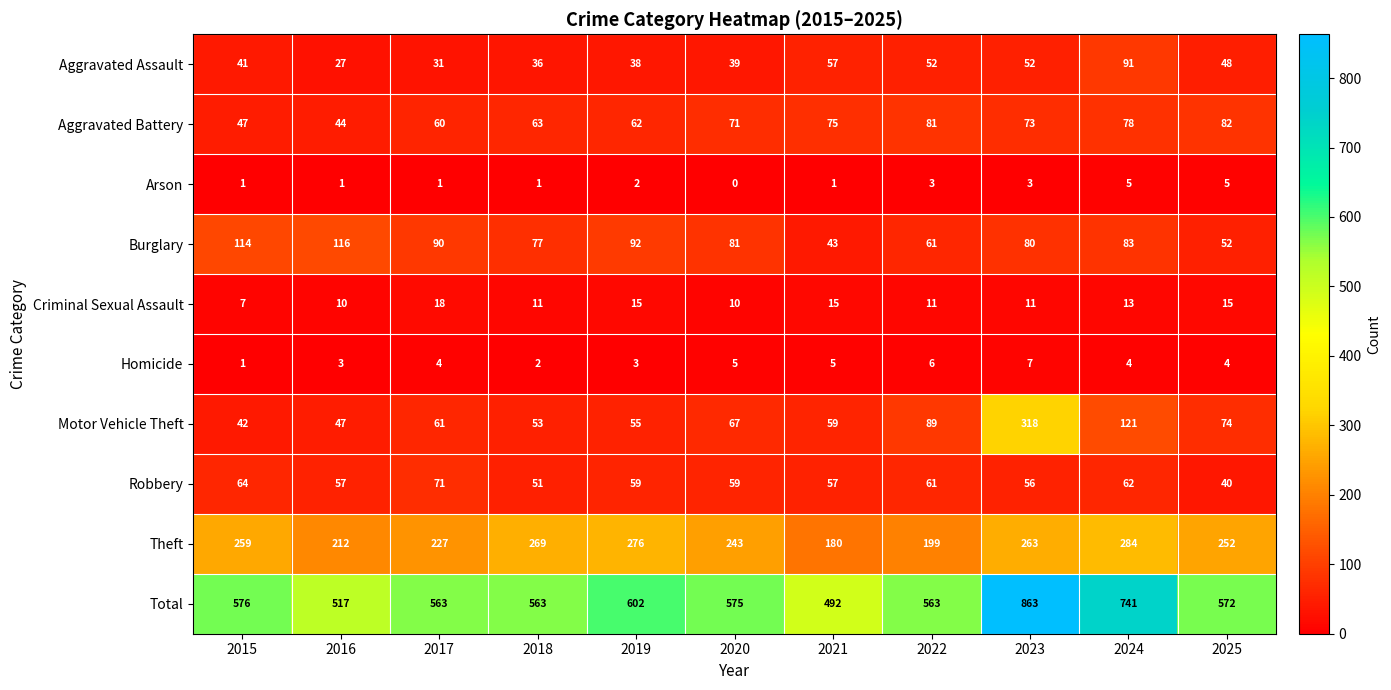

Which category has the highest value in the Total series?

2023